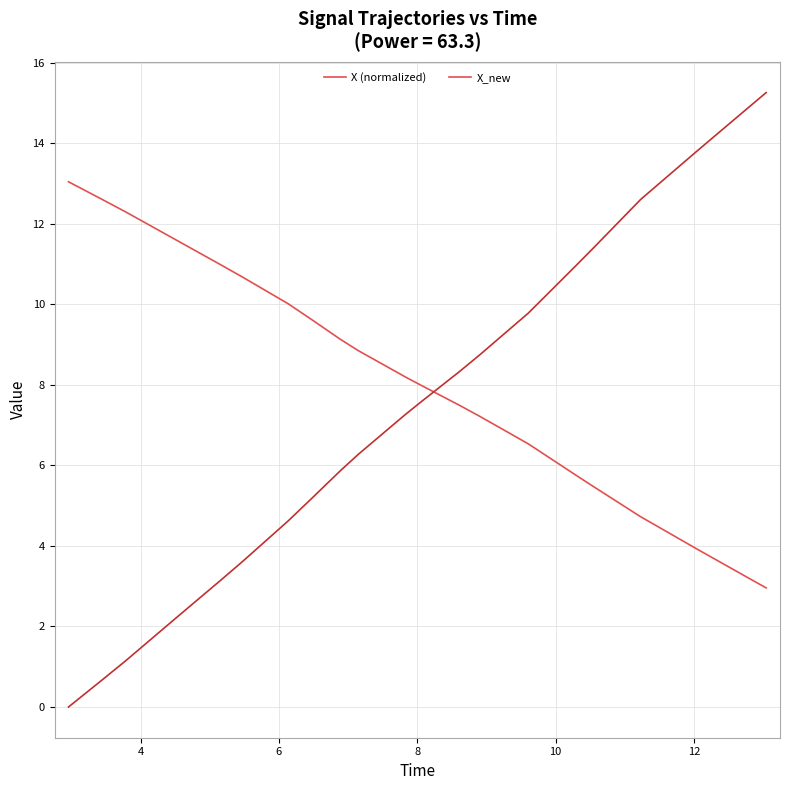

Which series has the widest spread of values?

X_new